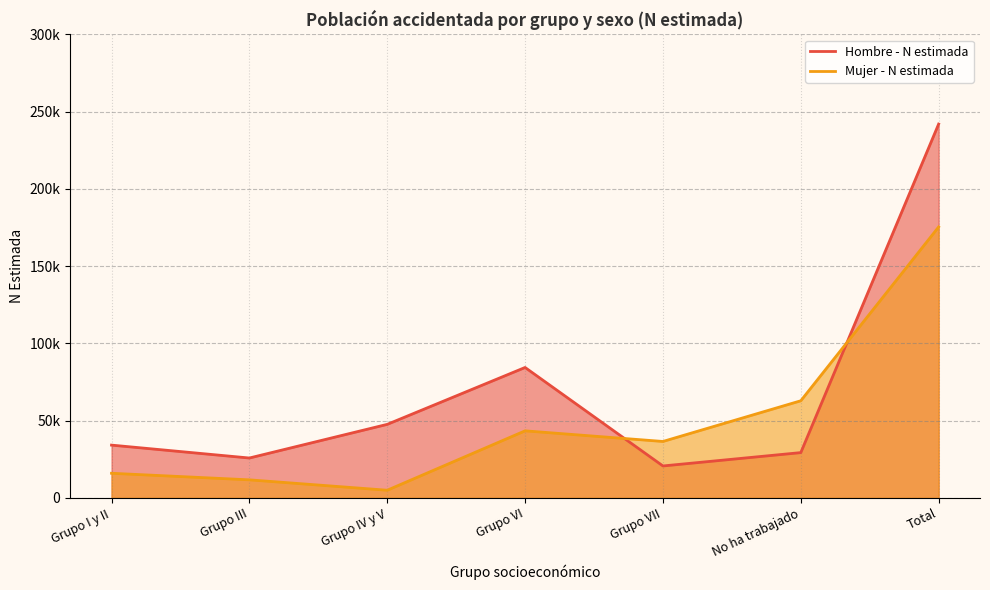

Which has a higher value, Grupo III or Grupo IV y V?

Grupo IV y V